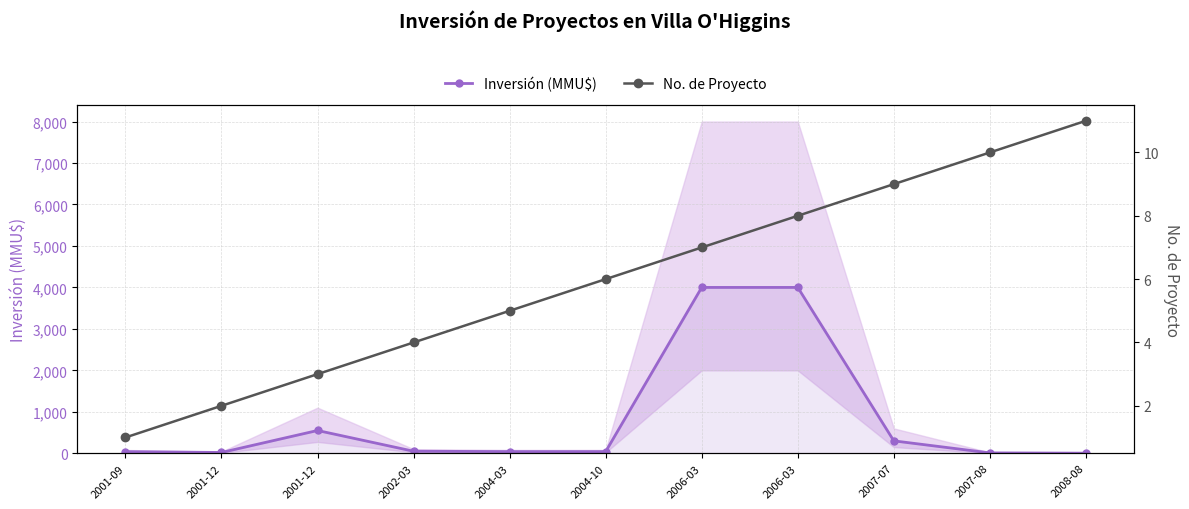

Between 2006-03 and 2002-03, which is larger?

2006-03